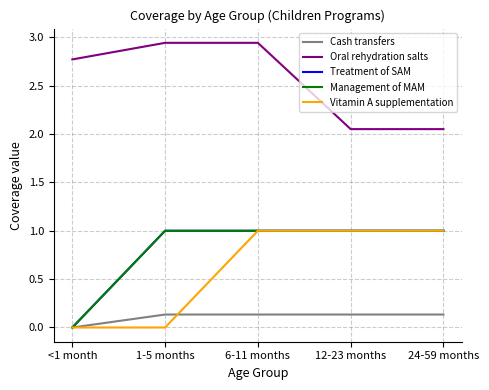

The Cash transfers series shows 0.1 at <1 month. True or false?

False